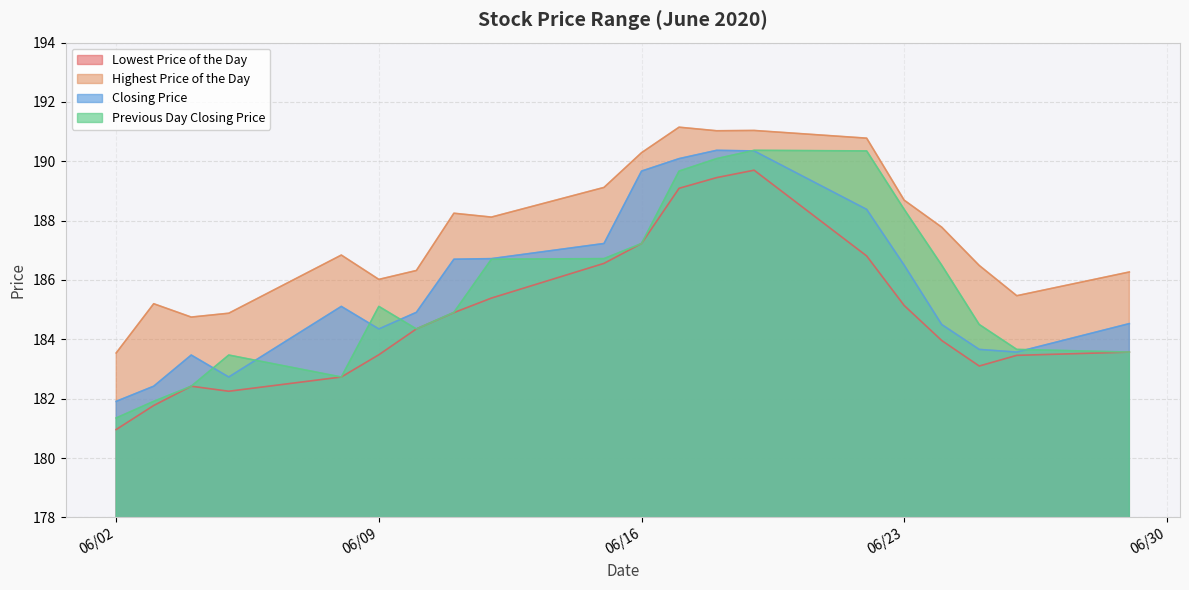

True or false: Previous Day Closing Price and Lowest Price of the Day cross at least once.

False